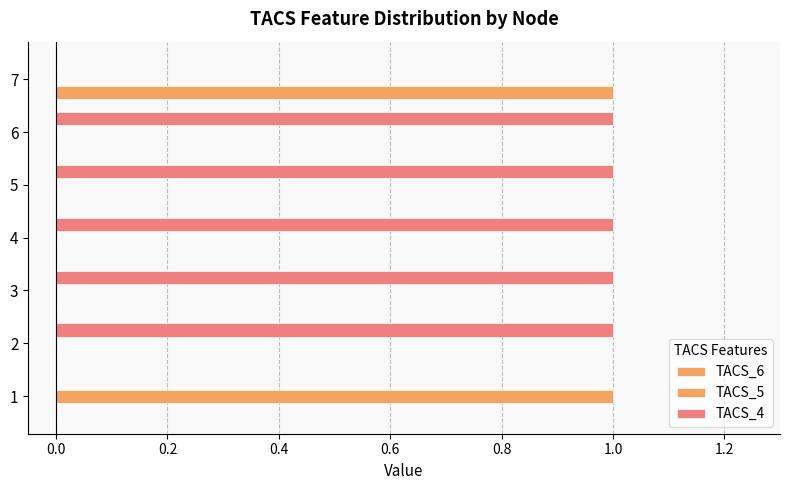

What is the difference between the second highest and minimum values in the TACS_4 series?

1